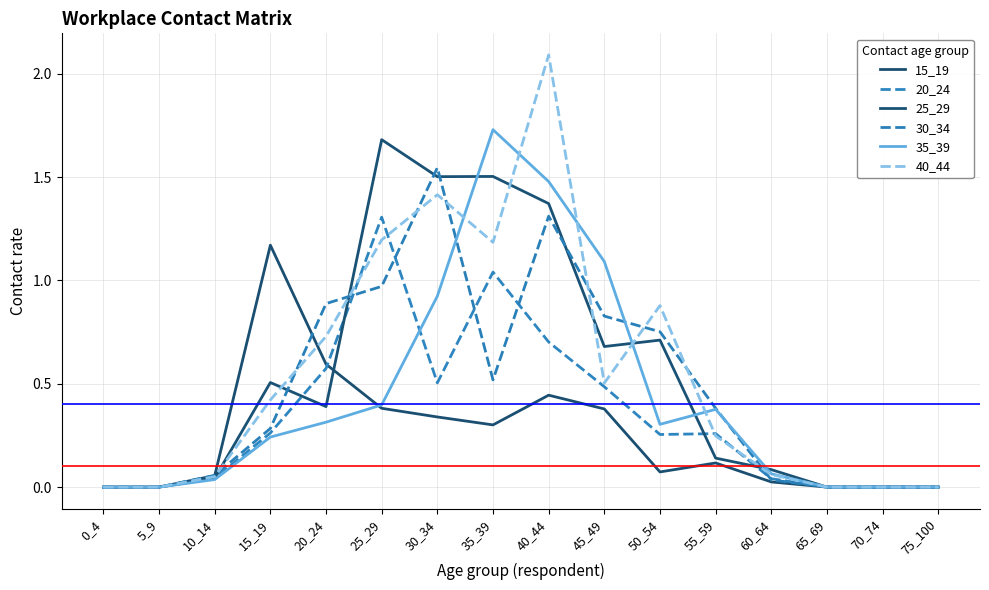

What are all the series names shown in the legend?

15_19, 20_24, 25_29, 30_34, 35_39, 40_44